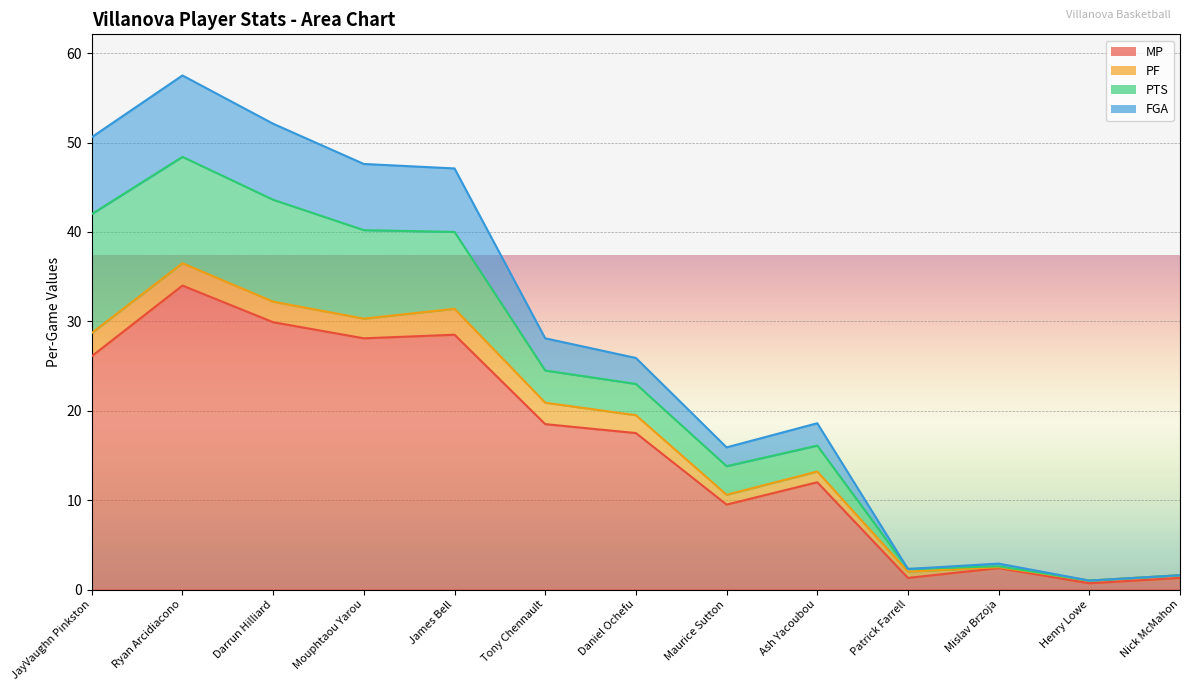

Where does the FGA series first go above 25?

JayVaughn Pinkston